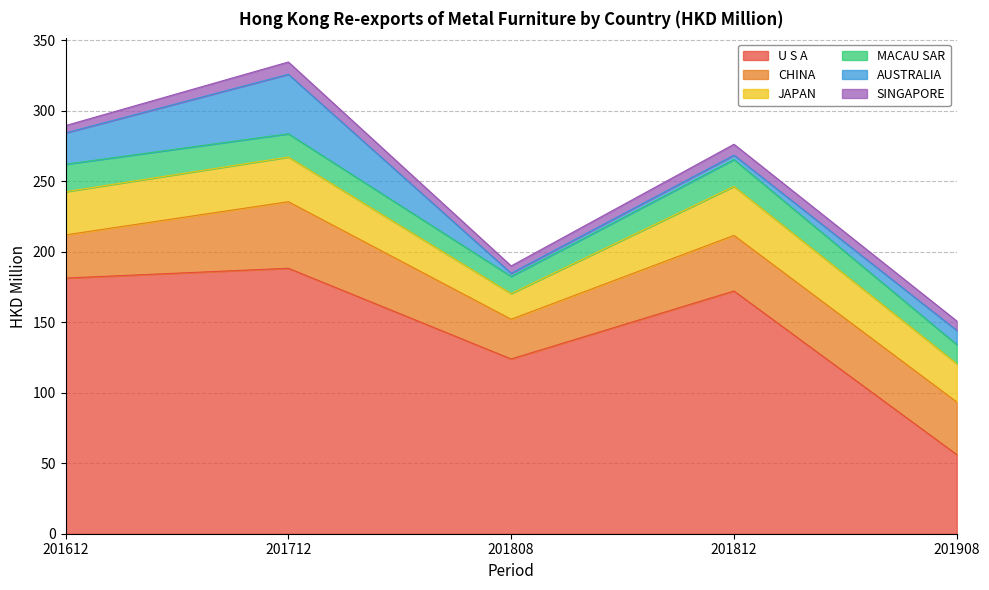

What is the difference between the maximum and second lowest values in the JAPAN series?

7.5